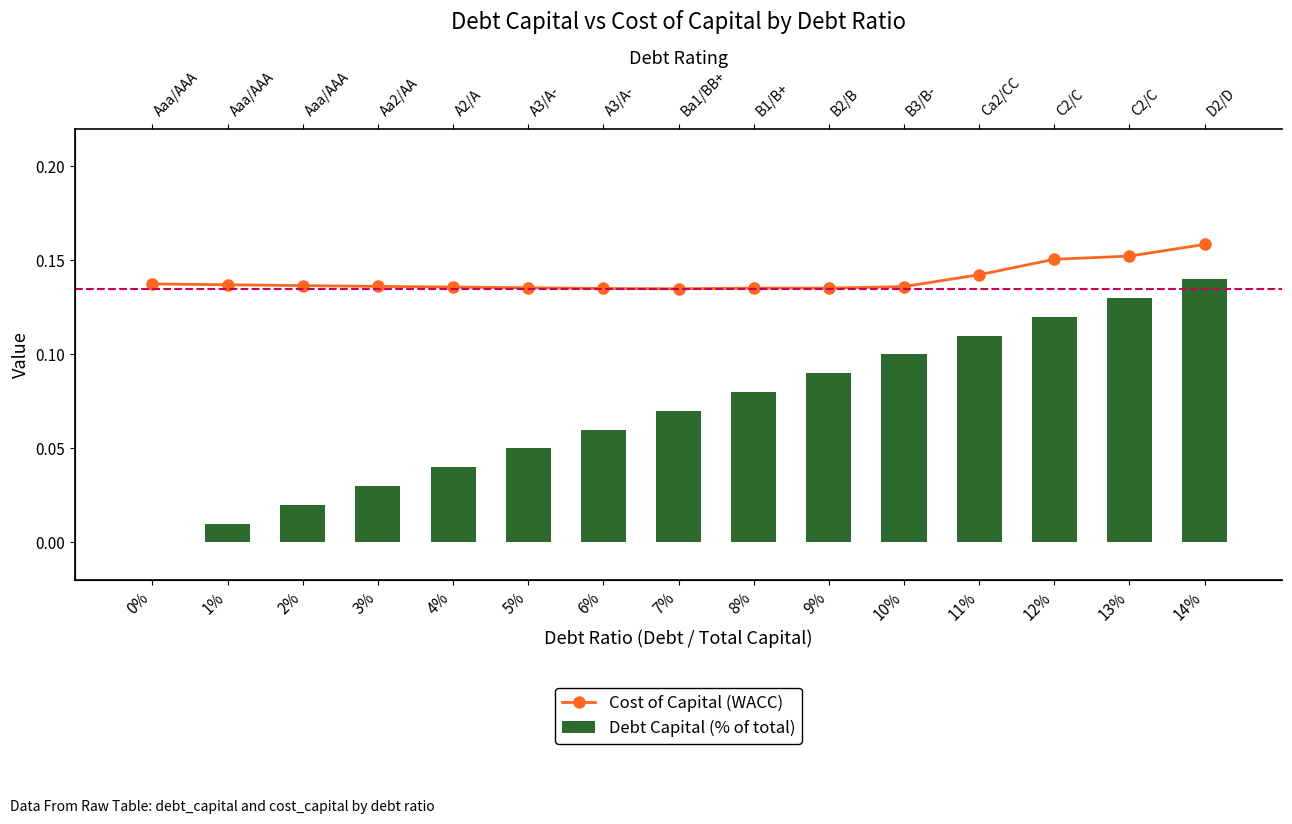

What is the label of the 9th bar from the right?

6%